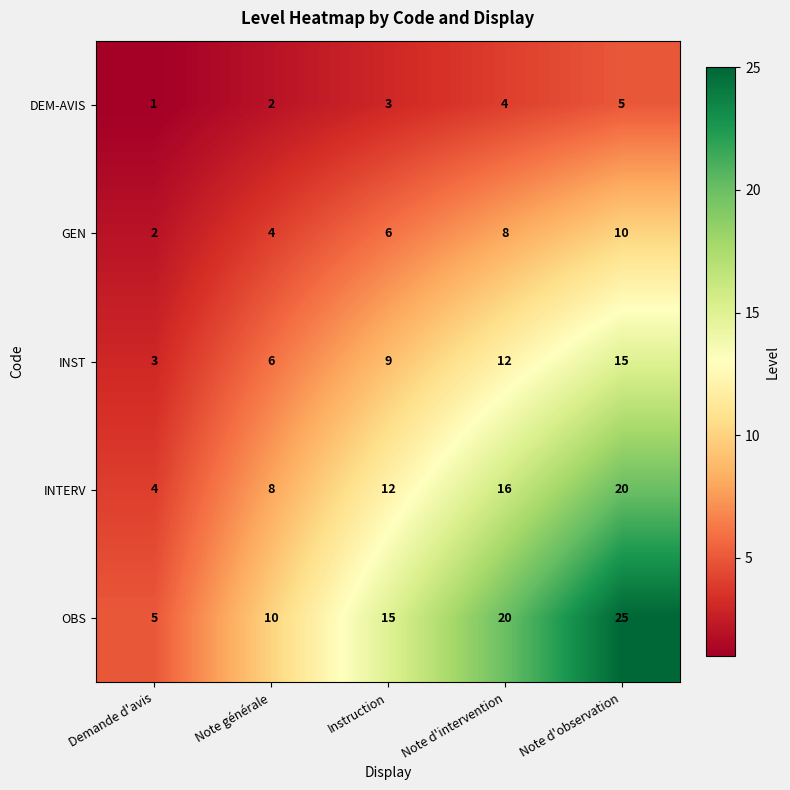

At which category is the sum across all series the highest?

Note d'observation